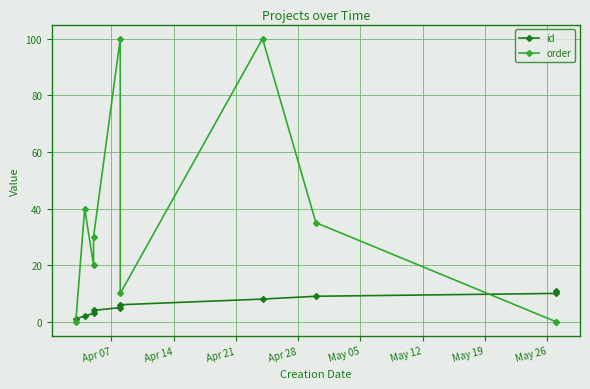

Reading left to right, extract all data points from this chart.

id: 1	2	3	4	5	6	8	9	10	11
order: 0	40	20	30	100	10	100	35	0	0